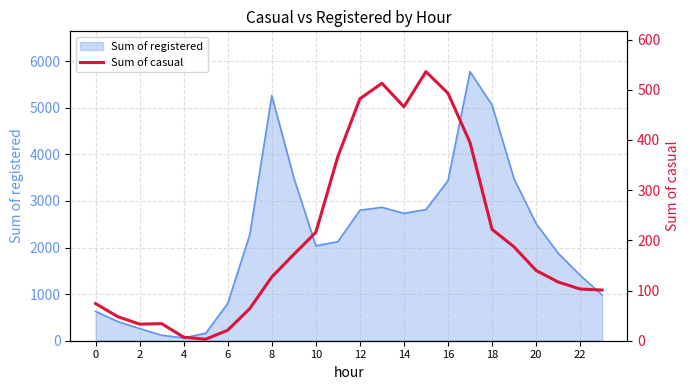

Reading right to left, extract all data points from this chart.

101	103	117	140	187	222	395	493	536	466	513	482	367	216	172	127	64	21	3	7	34	33	48	74